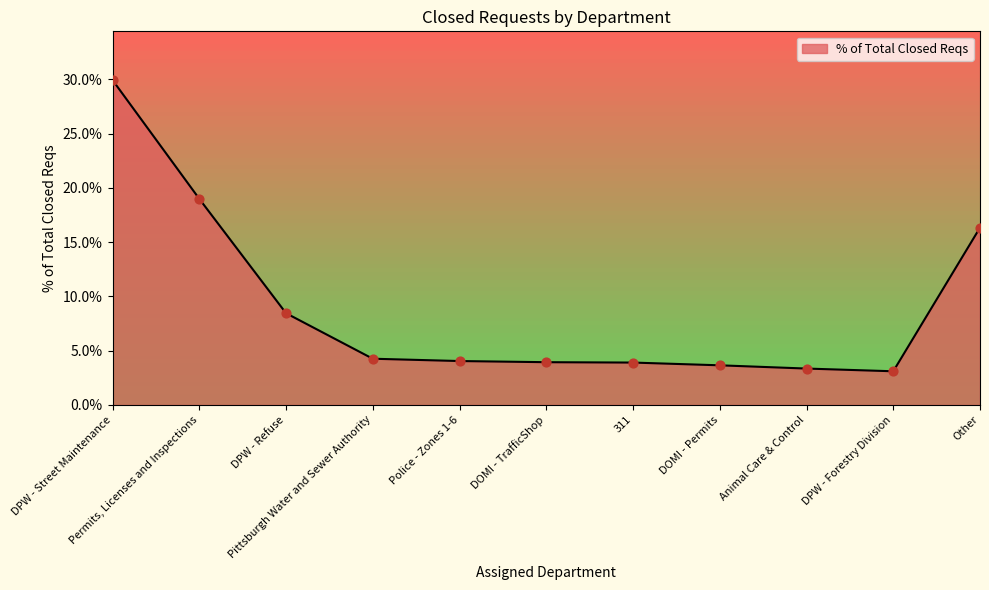

Approximately how many times larger is the value at Other compared to DOMI - TrafficShop?

4.1